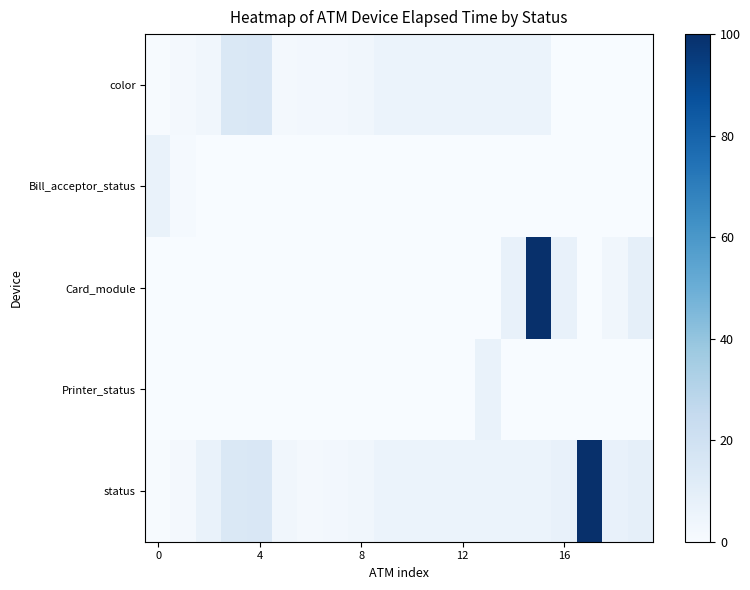

Which series has the largest total across all categories?

status